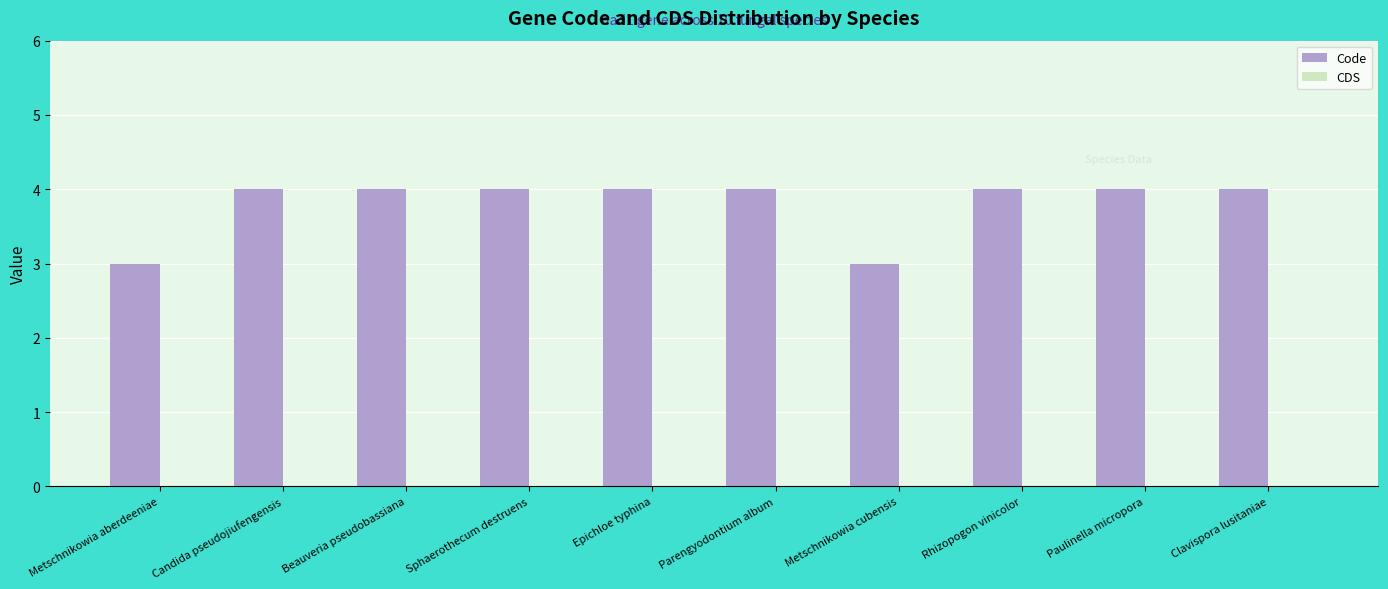

What is the sum of all values?

38